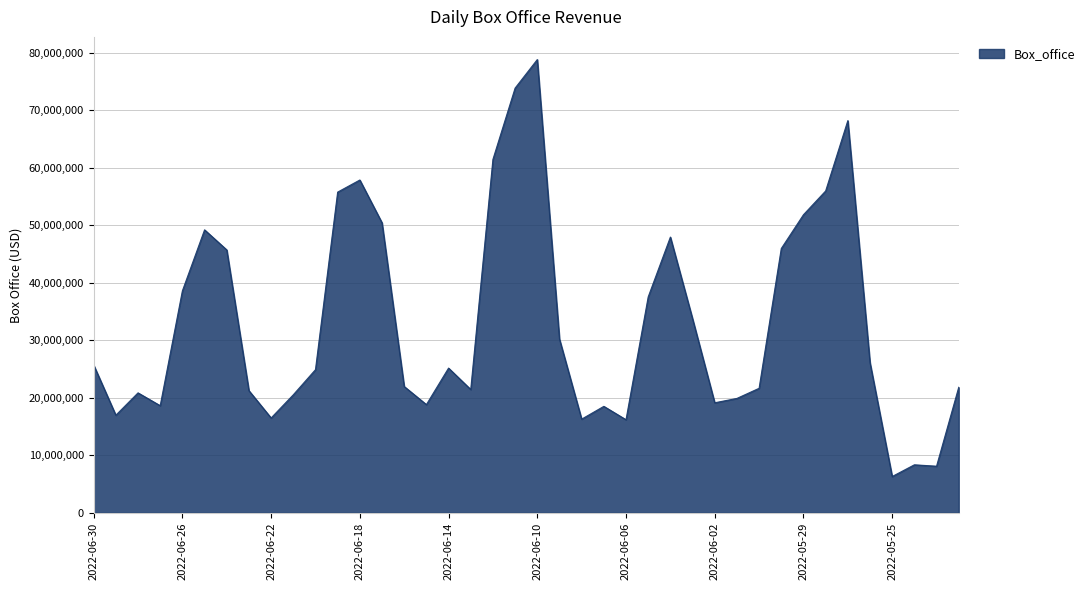

What is the minimum value shown in the chart?

6306060